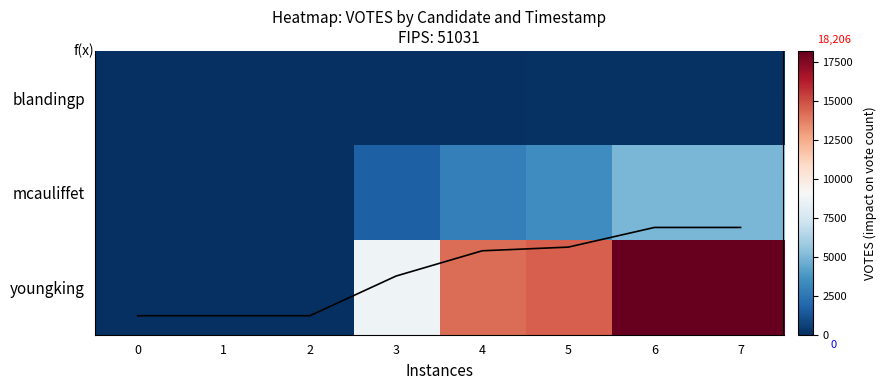

What is the difference between the Total VOTES values at 4 and 0?

17070